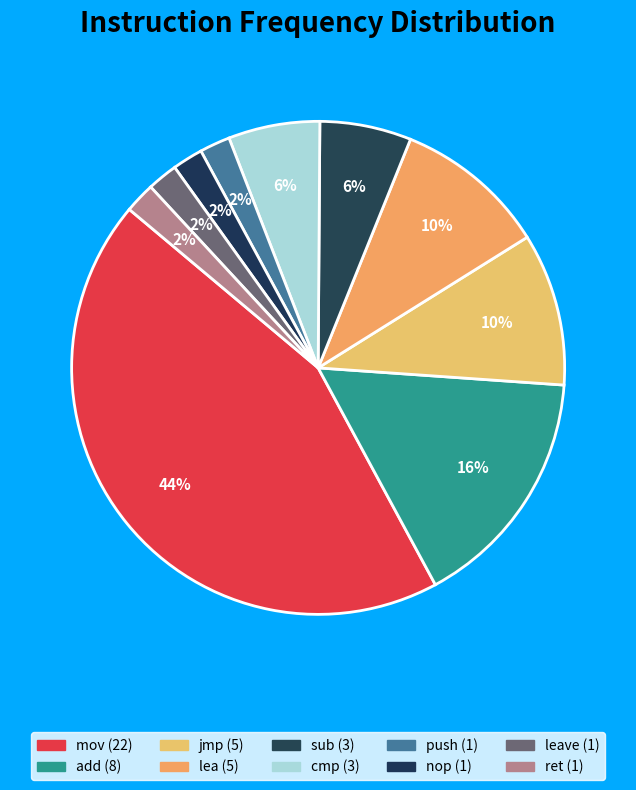

Which slice is the largest?

mov